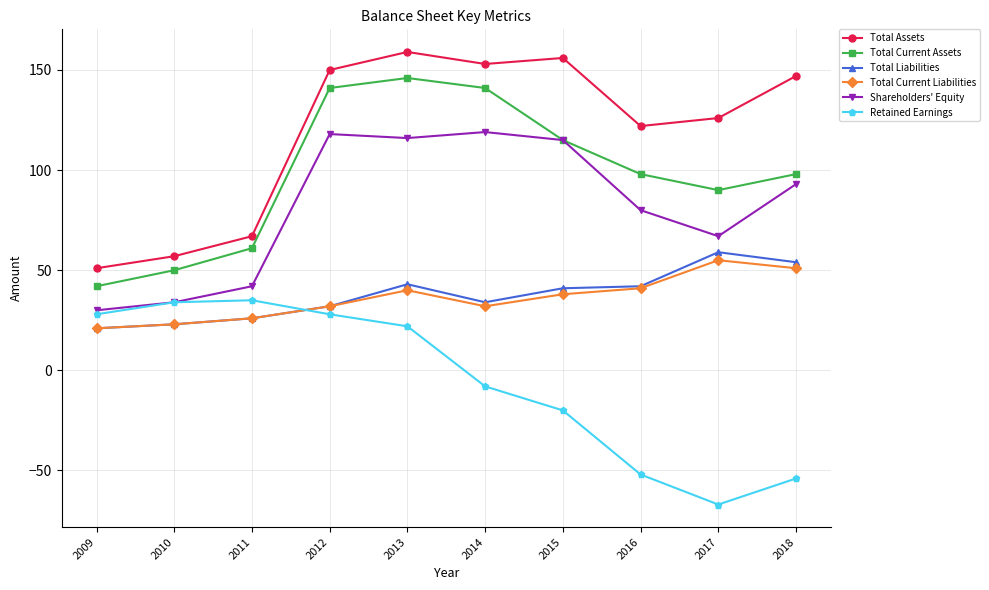

What is the approximate value of Total Current Assets at 2010, to the nearest 10?

50